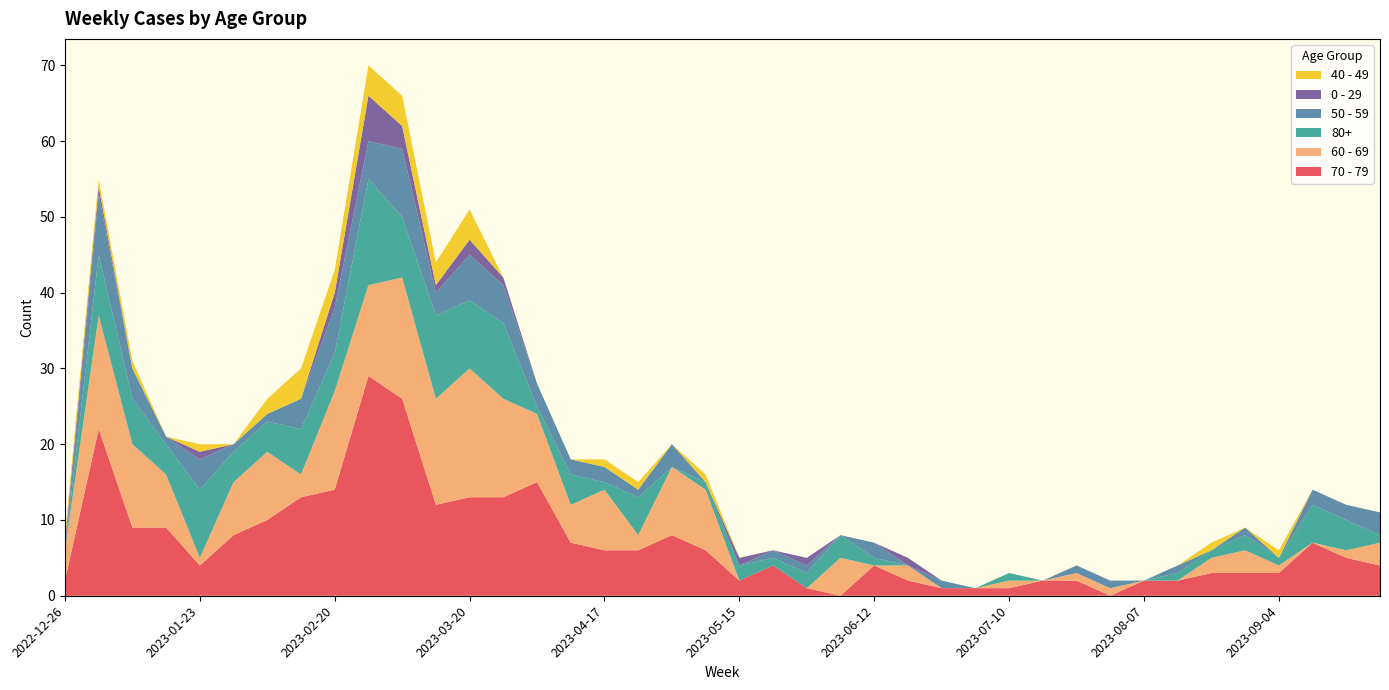

Reading right to left, what are all the values shown in this chart?

70 - 79: 2023-09-25=4	2023-09-18=5	2023-09-11=7	2023-09-04=3	2023-08-28=3	2023-08-21=3	2023-08-14=2	2023-08-07=2	2023-07-31=0	2023-07-24=2	2023-07-17=2	2023-07-10=1	2023-07-03=1	2023-06-26=1	2023-06-19=2	2023-06-12=4	2023-06-05=0	2023-05-29=1	2023-05-22=4	2023-05-15=2	2023-05-08=6	2023-05-01=8	2023-04-24=6	2023-04-17=6	2023-04-10=7	2023-04-03=15	2023-03-27=13	2023-03-20=13	2023-03-13=12	2023-03-06=26	2023-02-27=29	2023-02-20=14	2023-02-13=13	2023-02-06=10	2023-01-30=8	2023-01-23=4	2023-01-16=9	2023-01-09=9	2023-01-02=22	2022-12-26=2
60 - 69: 2023-09-25=3	2023-09-18=1	2023-09-11=0	2023-09-04=1	2023-08-28=3	2023-08-21=2	2023-08-14=0	2023-08-07=0	2023-07-31=1	2023-07-24=1	2023-07-17=0	2023-07-10=1	2023-07-03=0	2023-06-26=0	2023-06-19=2	2023-06-12=0	2023-06-05=5	2023-05-29=0	2023-05-22=0	2023-05-15=0	2023-05-08=8	2023-05-01=9	2023-04-24=2	2023-04-17=8	2023-04-10=5	2023-04-03=9	2023-03-27=13	2023-03-20=17	2023-03-13=14	2023-03-06=16	2023-02-27=12	2023-02-20=13	2023-02-13=3	2023-02-06=9	2023-01-30=7	2023-01-23=1	2023-01-16=7	2023-01-09=11	2023-01-02=15	2022-12-26=4
80+: 2023-09-25=1	2023-09-18=4	2023-09-11=5	2023-09-04=1	2023-08-28=2	2023-08-21=1	2023-08-14=1	2023-08-07=0	2023-07-31=0	2023-07-24=0	2023-07-17=0	2023-07-10=1	2023-07-03=0	2023-06-26=0	2023-06-19=0	2023-06-12=1	2023-06-05=3	2023-05-29=2	2023-05-22=1	2023-05-15=2	2023-05-08=1	2023-05-01=0	2023-04-24=5	2023-04-17=1	2023-04-10=4	2023-04-03=1	2023-03-27=10	2023-03-20=9	2023-03-13=11	2023-03-06=8	2023-02-27=14	2023-02-20=5	2023-02-13=6	2023-02-06=4	2023-01-30=4	2023-01-23=9	2023-01-16=4	2023-01-09=6	2023-01-02=8	2022-12-26=0
50 - 59: 2023-09-25=3	2023-09-18=2	2023-09-11=2	2023-09-04=0	2023-08-28=1	2023-08-21=0	2023-08-14=1	2023-08-07=0	2023-07-31=1	2023-07-24=1	2023-07-17=0	2023-07-10=0	2023-07-03=0	2023-06-26=1	2023-06-19=0	2023-06-12=2	2023-06-05=0	2023-05-29=1	2023-05-22=1	2023-05-15=0	2023-05-08=0	2023-05-01=3	2023-04-24=1	2023-04-17=2	2023-04-10=2	2023-04-03=3	2023-03-27=5	2023-03-20=6	2023-03-13=3	2023-03-06=9	2023-02-27=5	2023-02-20=6	2023-02-13=4	2023-02-06=1	2023-01-30=1	2023-01-23=4	2023-01-16=1	2023-01-09=4	2023-01-02=8	2022-12-26=0
0 - 29: 2023-09-25=0	2023-09-18=0	2023-09-11=0	2023-09-04=0	2023-08-28=0	2023-08-21=0	2023-08-14=0	2023-08-07=0	2023-07-31=0	2023-07-24=0	2023-07-17=0	2023-07-10=0	2023-07-03=0	2023-06-26=0	2023-06-19=1	2023-06-12=0	2023-06-05=0	2023-05-29=1	2023-05-22=0	2023-05-15=1	2023-05-08=0	2023-05-01=0	2023-04-24=0	2023-04-17=0	2023-04-10=0	2023-04-03=0	2023-03-27=1	2023-03-20=2	2023-03-13=1	2023-03-06=3	2023-02-27=6	2023-02-20=2	2023-02-13=0	2023-02-06=0	2023-01-30=0	2023-01-23=1	2023-01-16=0	2023-01-09=0	2023-01-02=1	2022-12-26=1
40 - 49: 2023-09-25=0	2023-09-18=0	2023-09-11=0	2023-09-04=1	2023-08-28=0	2023-08-21=1	2023-08-14=0	2023-08-07=0	2023-07-31=0	2023-07-24=0	2023-07-17=0	2023-07-10=0	2023-07-03=0	2023-06-26=0	2023-06-19=0	2023-06-12=0	2023-06-05=0	2023-05-29=0	2023-05-22=0	2023-05-15=0	2023-05-08=1	2023-05-01=0	2023-04-24=1	2023-04-17=1	2023-04-10=0	2023-04-03=0	2023-03-27=0	2023-03-20=4	2023-03-13=3	2023-03-06=4	2023-02-27=4	2023-02-20=3	2023-02-13=4	2023-02-06=2	2023-01-30=0	2023-01-23=1	2023-01-16=0	2023-01-09=1	2023-01-02=1	2022-12-26=1